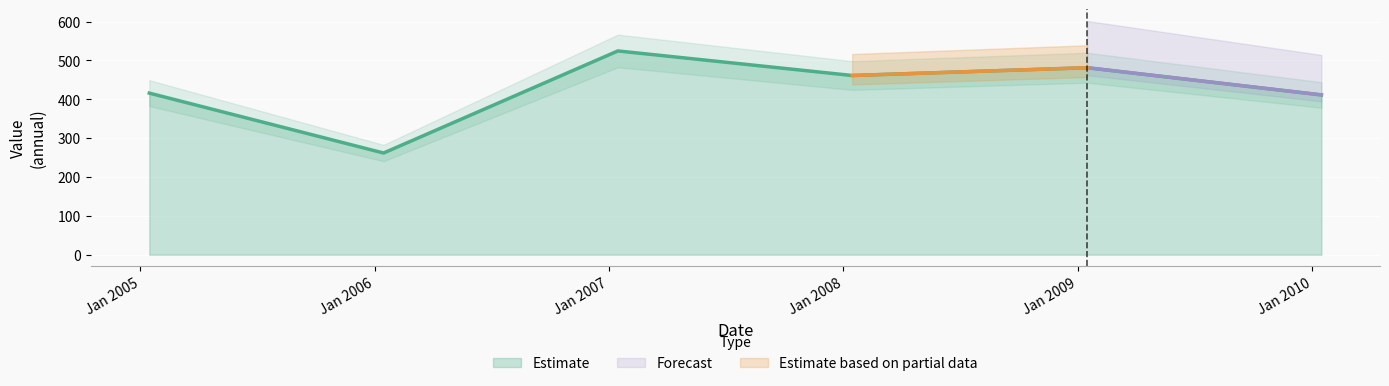

How many lines are shown in the chart?

1